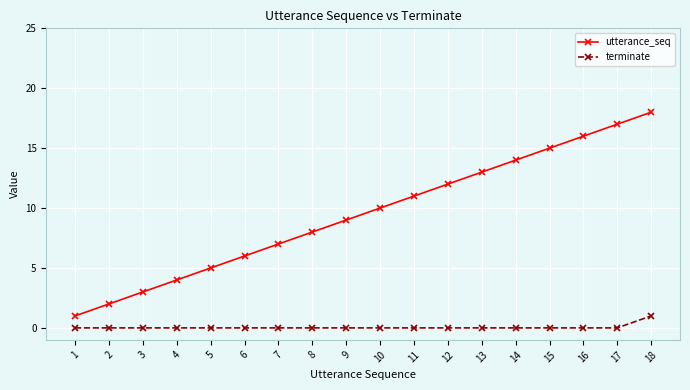

What is the value of the utterance_seq point at the 13th from the left?

13